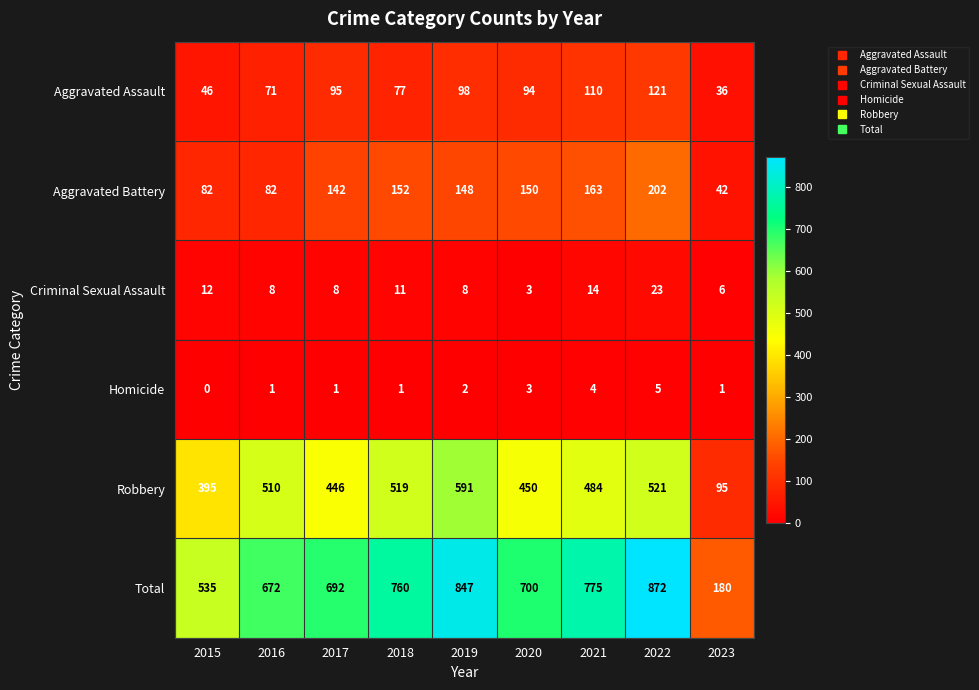

Rank the series at 2019 from highest to lowest value.

Total, Robbery, Aggravated Battery, Aggravated Assault, Criminal Sexual Assault, Homicide